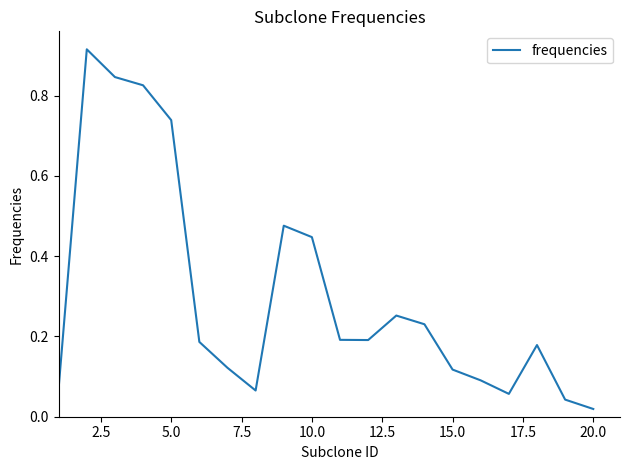

Is this an area chart (filled region under the line)?

No